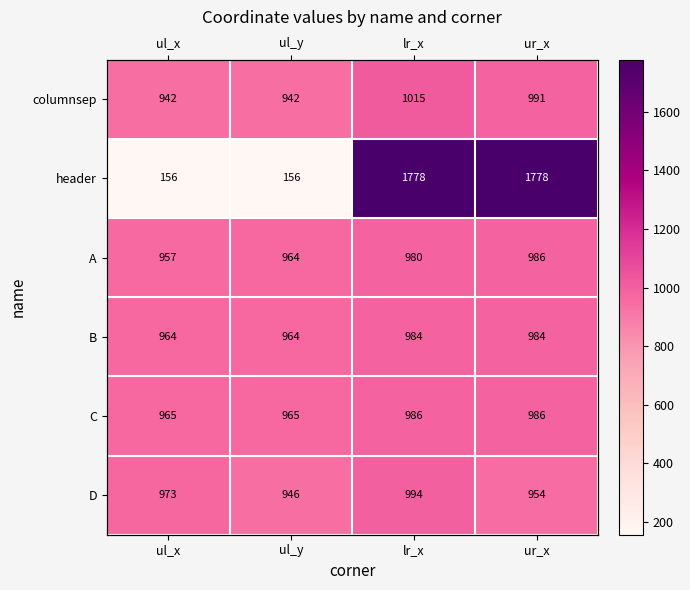

How many data points in D are above 973?

1